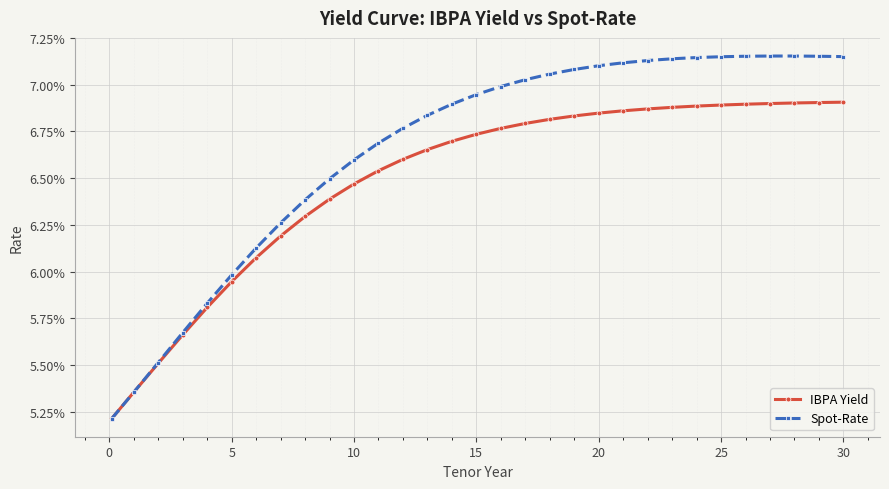

At which category does Spot-Rate reach its first local peak?

28